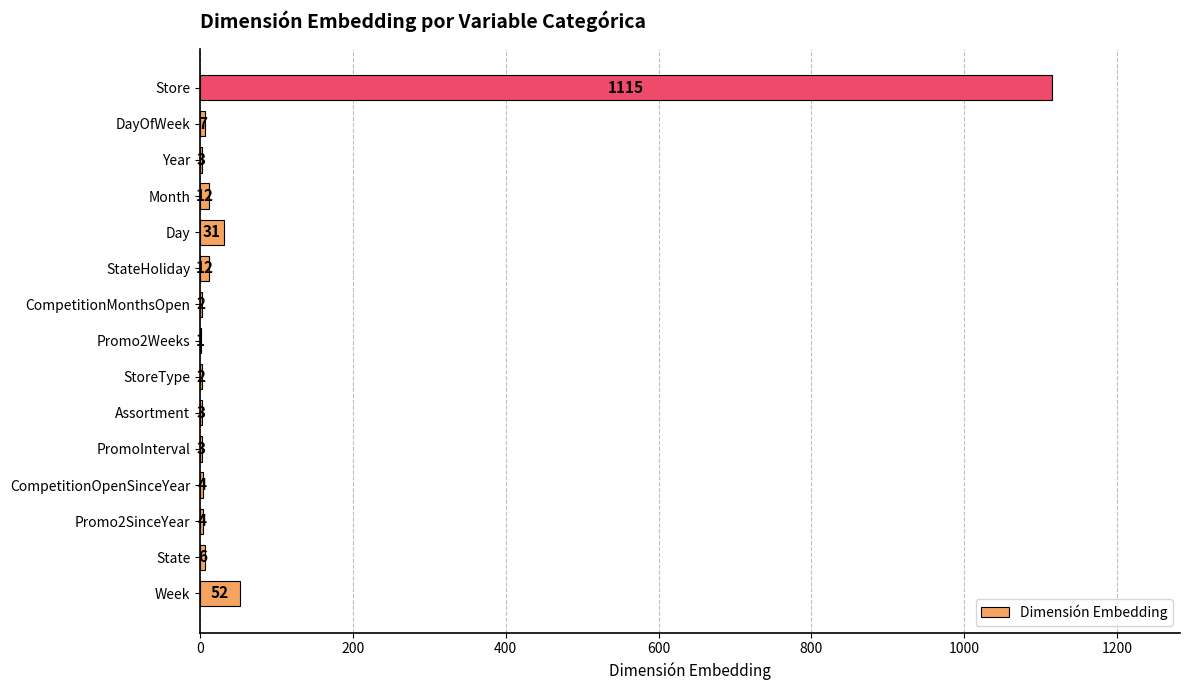

Is it true that the value at CompetitionOpenSinceYear is 4?

True